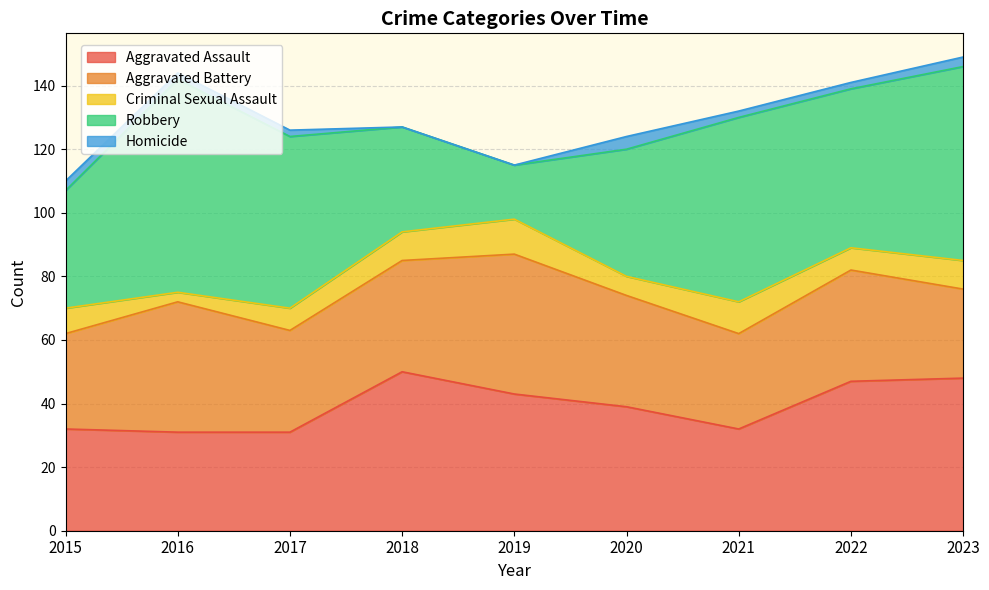

In Aggravated Battery, how many points are higher than both neighbors (excluding endpoints)?

3